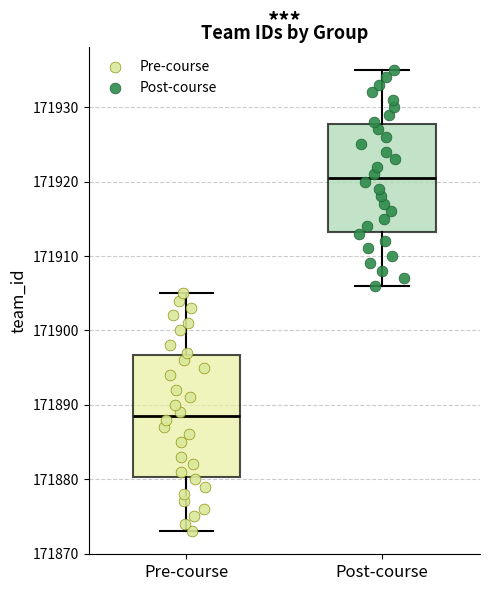

Where does the upper whisker of the box for Pre-course end on the y-axis? The values are not printed on the chart, so give them approximately, as read against the axis.

171905